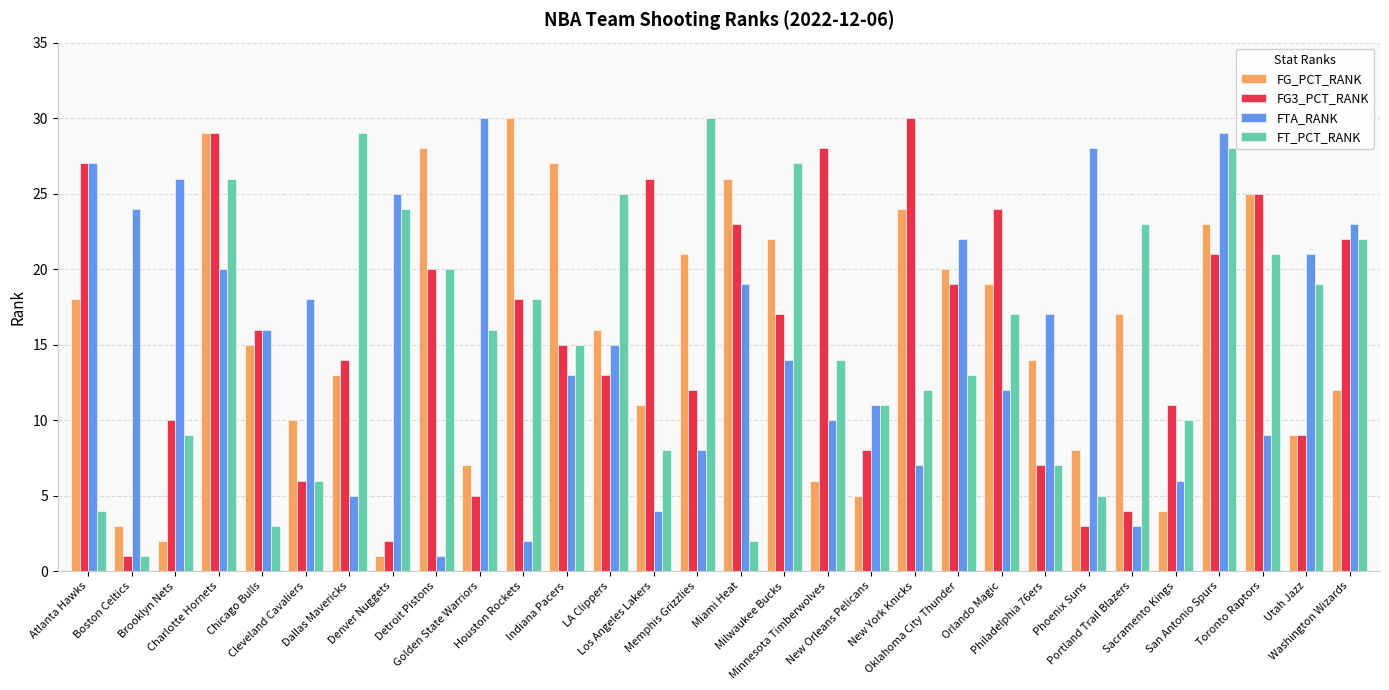

Between Memphis Grizzlies and Oklahoma City Thunder, which series saw the biggest shift?

FT_PCT_RANK